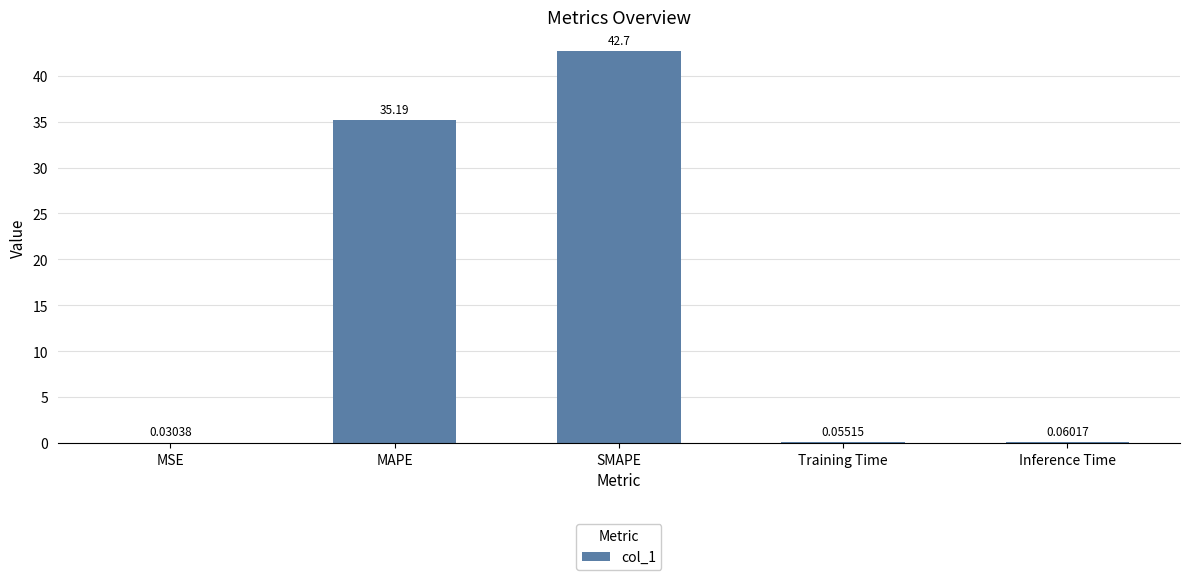

Which has a higher value, Training Time or MAPE?

MAPE